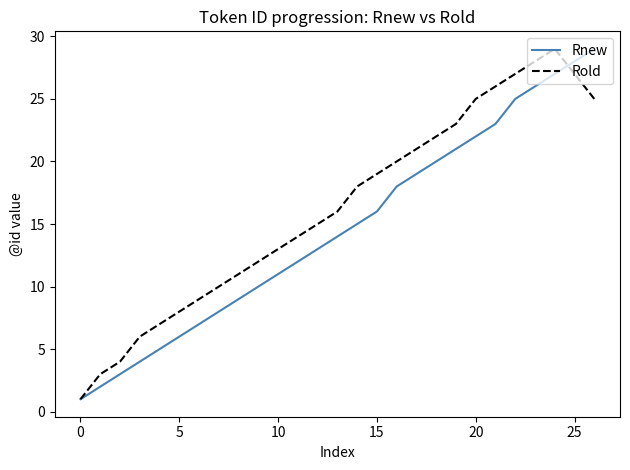

List the series in order of their overall mean, highest first.

Rold, Rnew